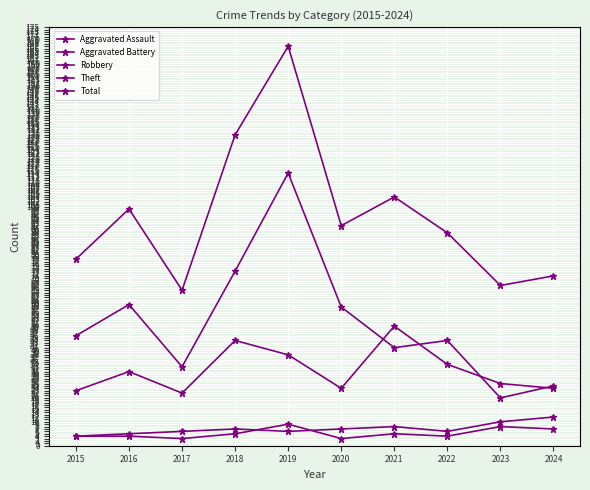

True or false: Aggravated Battery has more than 0 interior local peaks.

True